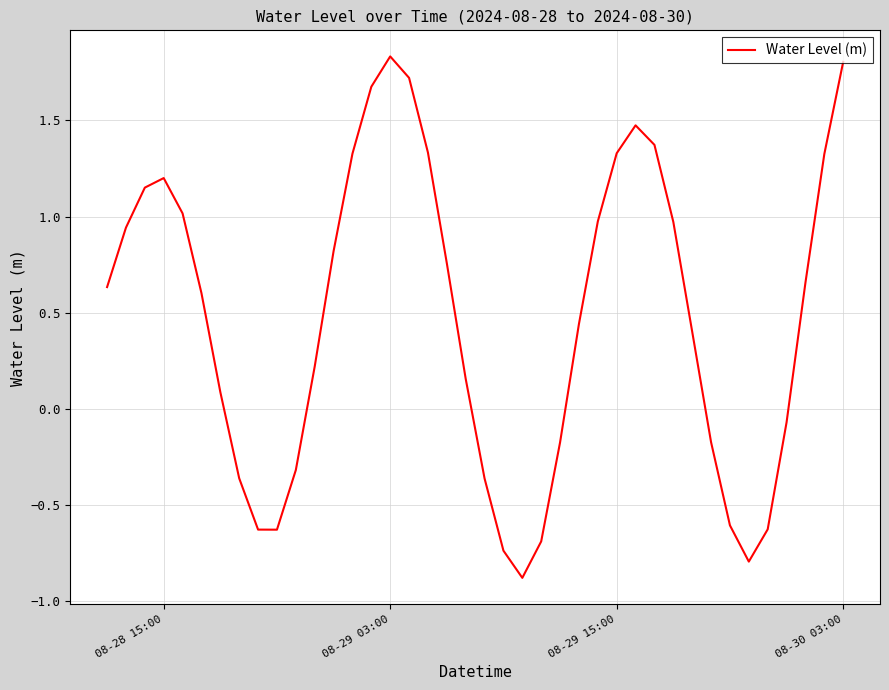

What is the minimum value shown in the chart?

-0.9